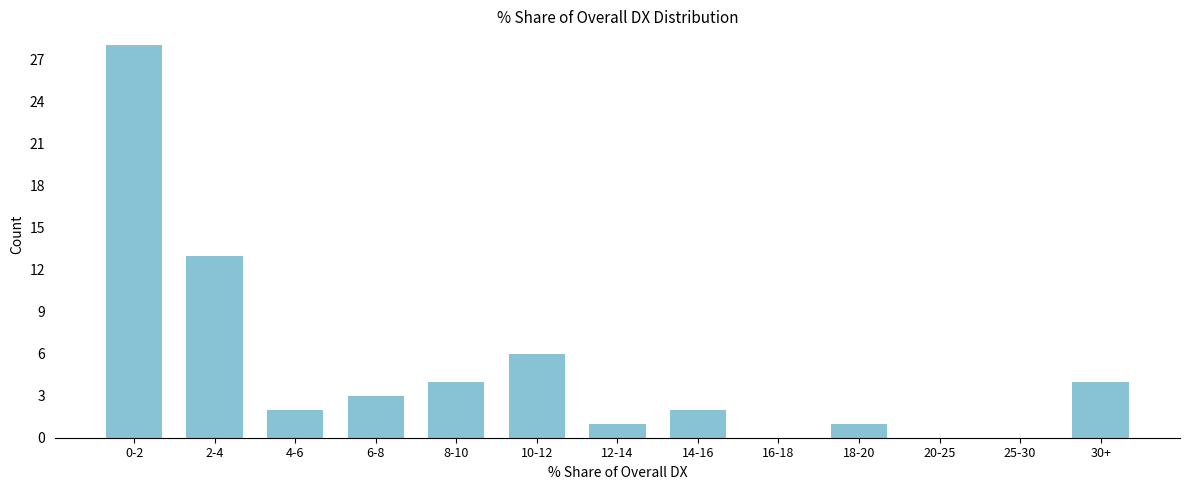

Reading right to left, list all the values displayed in this chart.

30+=4	25-30=0	20-25=0	18-20=1	16-18=0	14-16=2	12-14=1	10-12=6	8-10=4	6-8=3	4-6=2	2-4=13	0-2=28